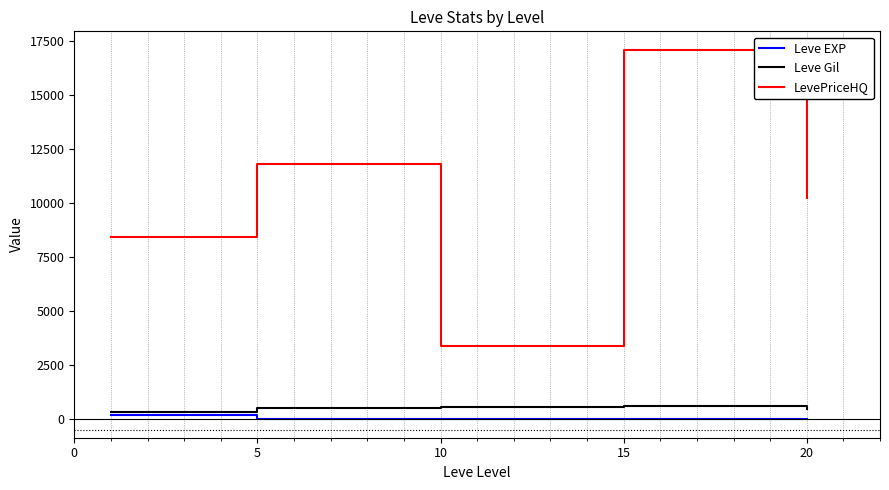

Which series has the largest total across all categories?

LevePriceHQ